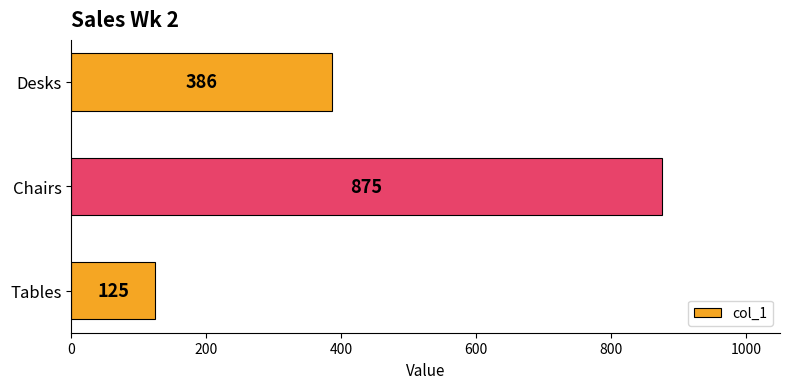

What is the greatest value displayed?

875